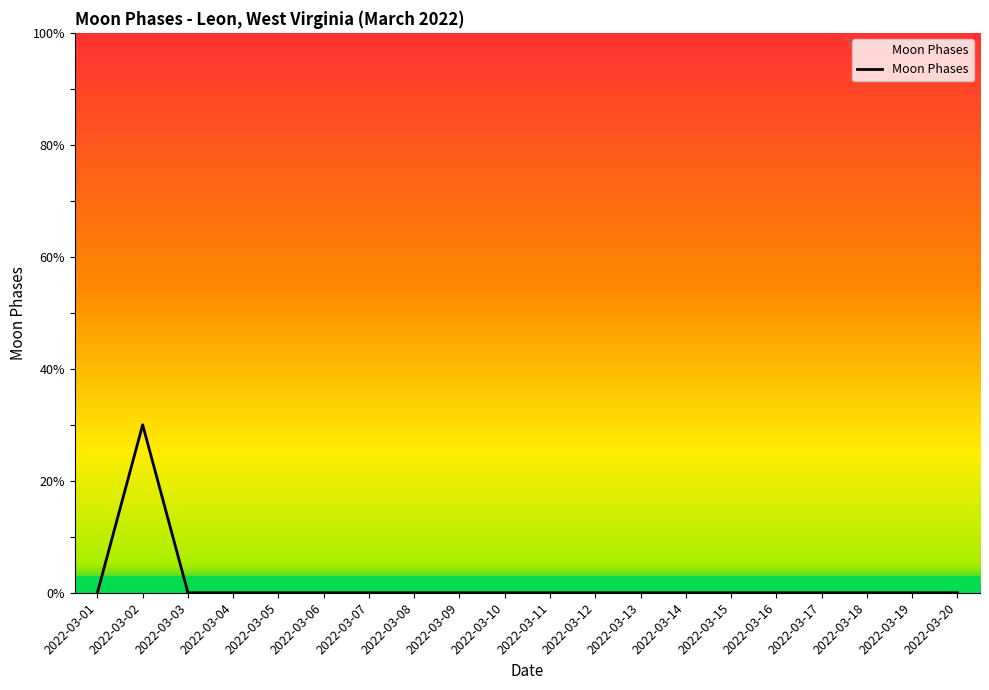

Is this an area chart (filled region under the line)?

Yes